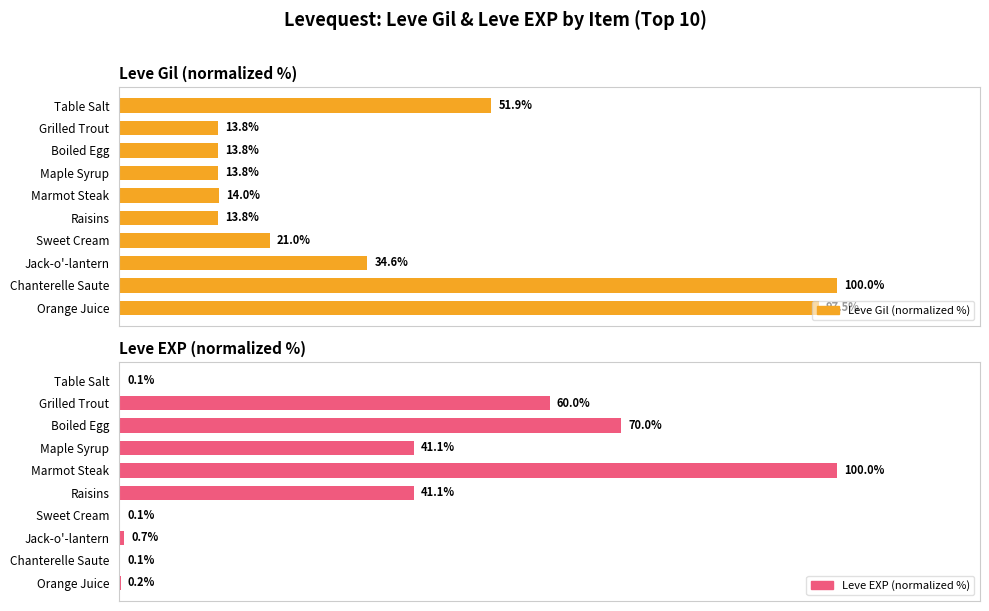

What is the minimum value shown in the chart?

0.1